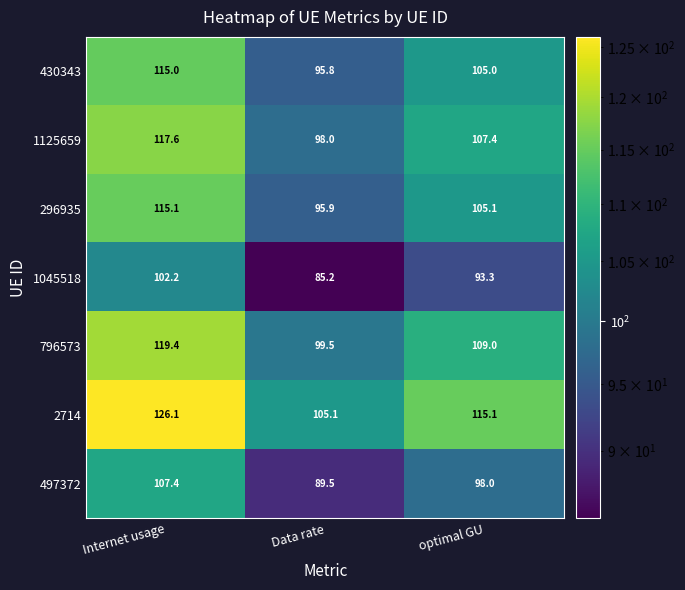

Which series changed the most between Internet usage and Data rate?

2714